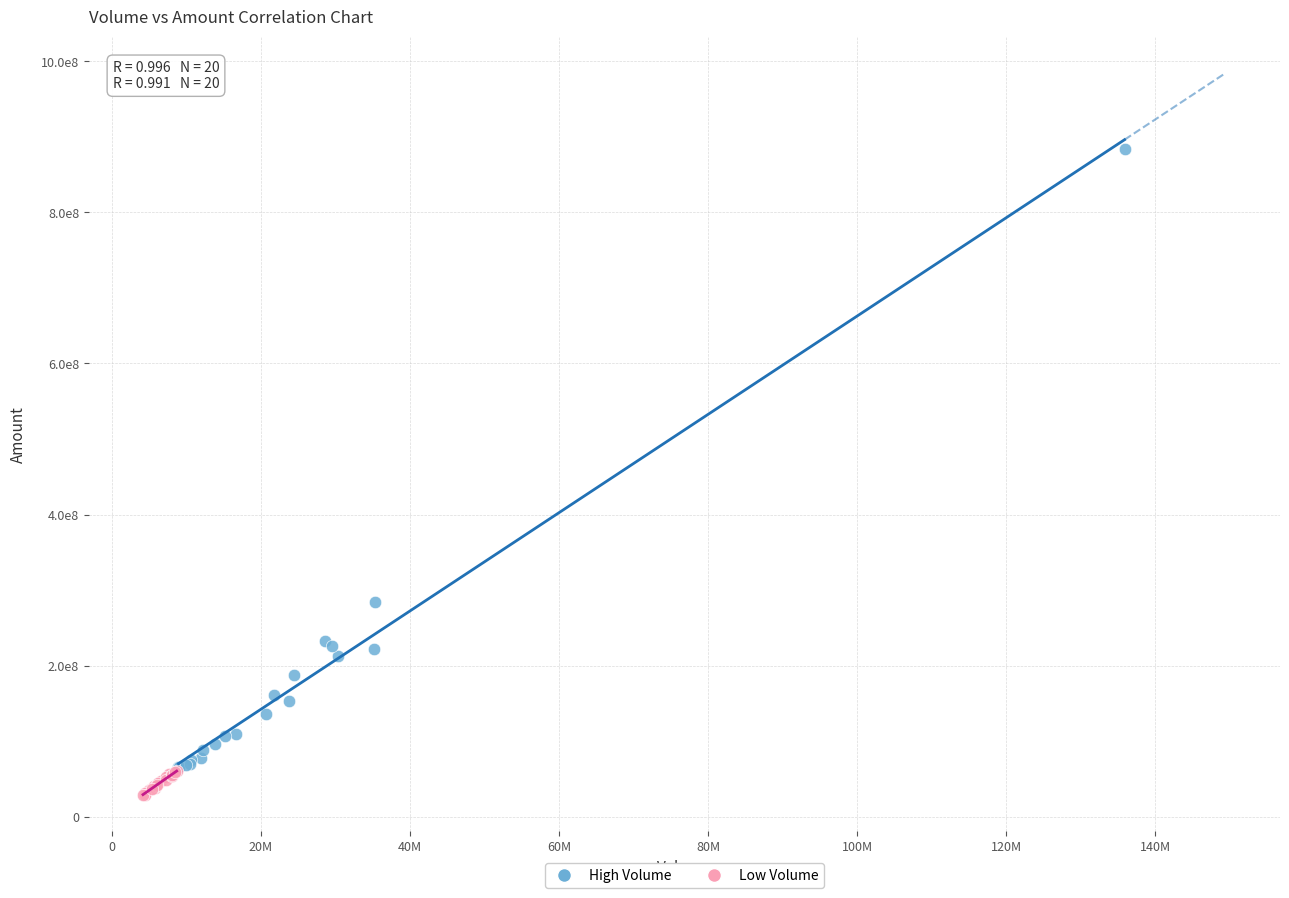

What are all the series names shown in the legend?

High Volume, Low Volume